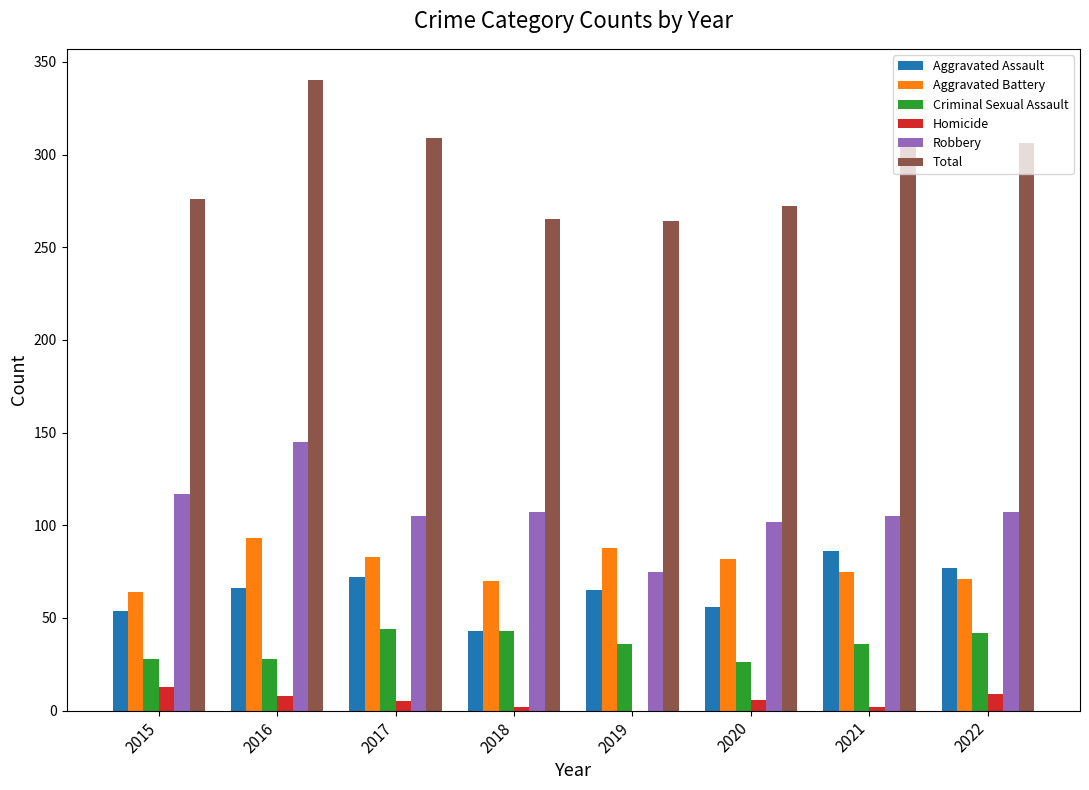

Which series has the widest spread of values?

Total